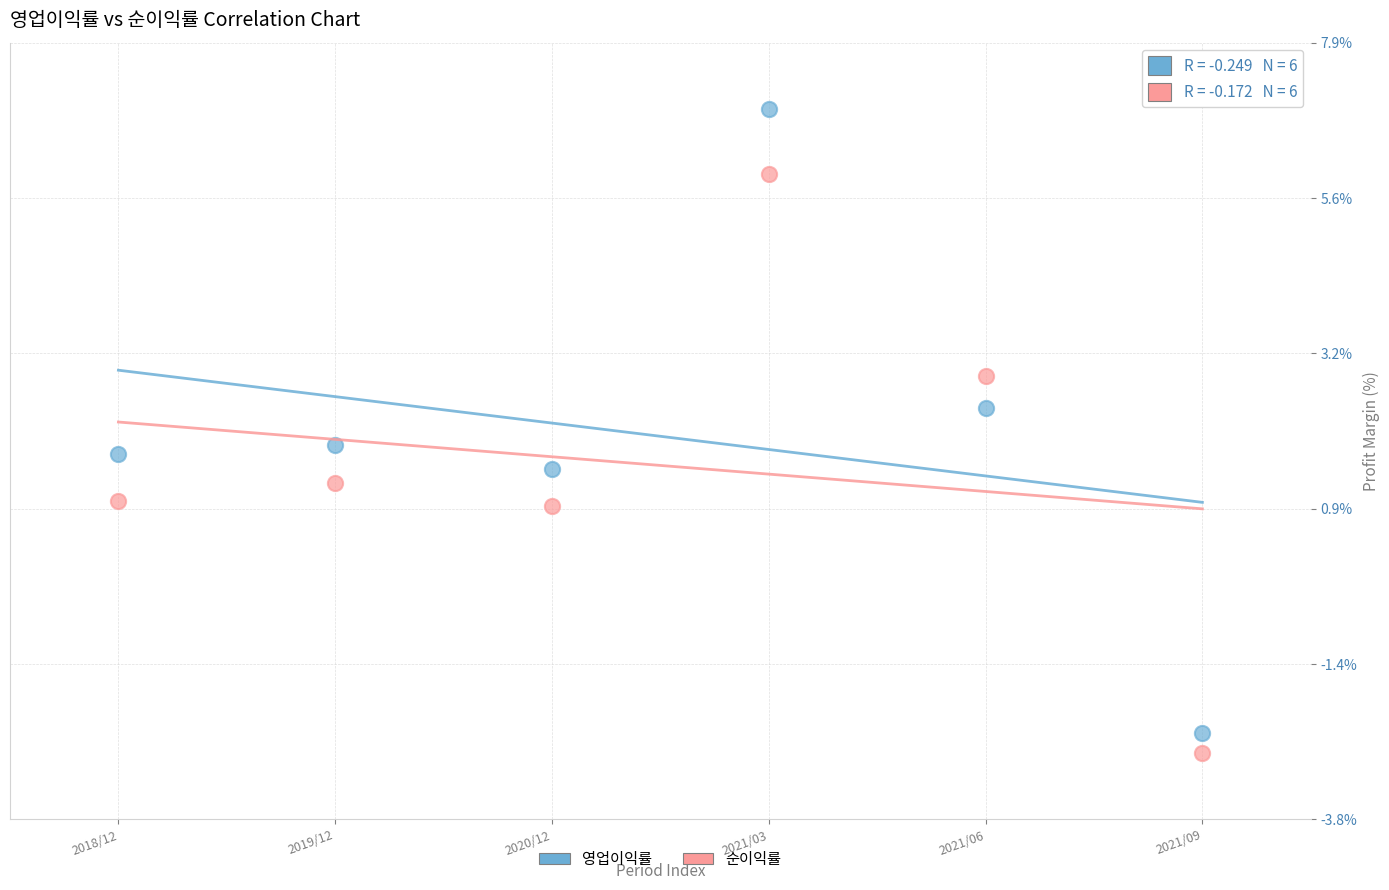

Which series has the widest spread of Y values?

영업이익률